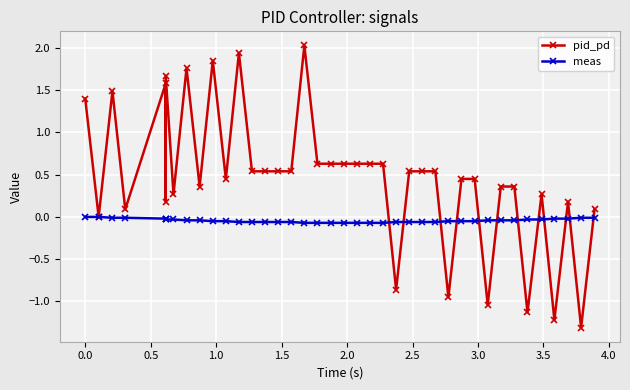

What is the value of the pid_pd point at the 4th from the left?

0.1